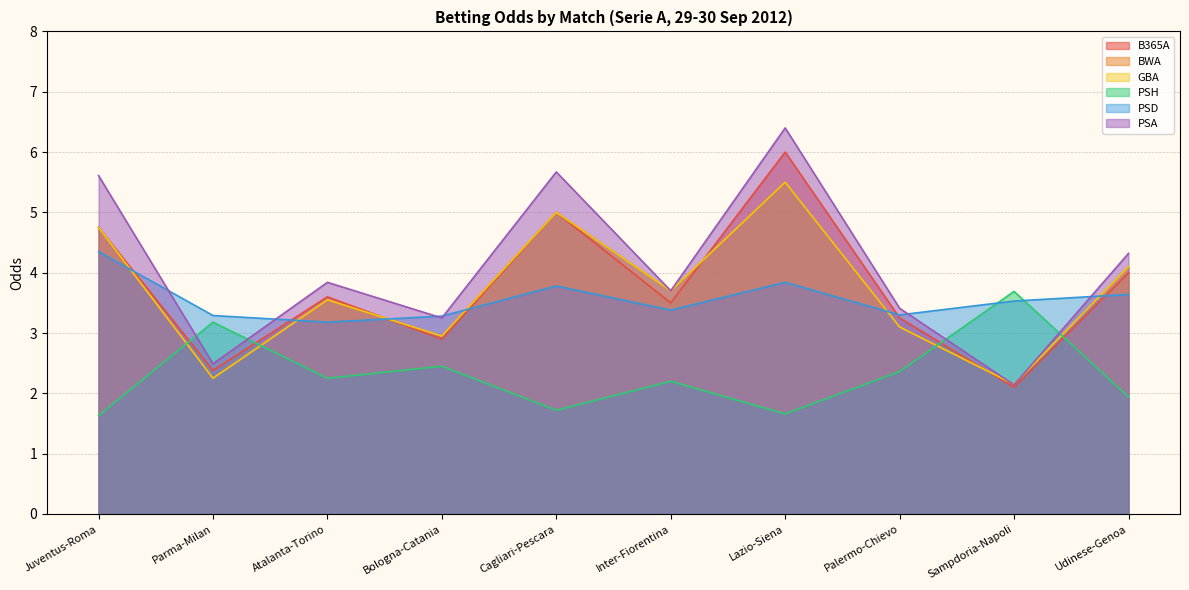

What is the difference between the maximum and second lowest values in the PSD series?

1.1